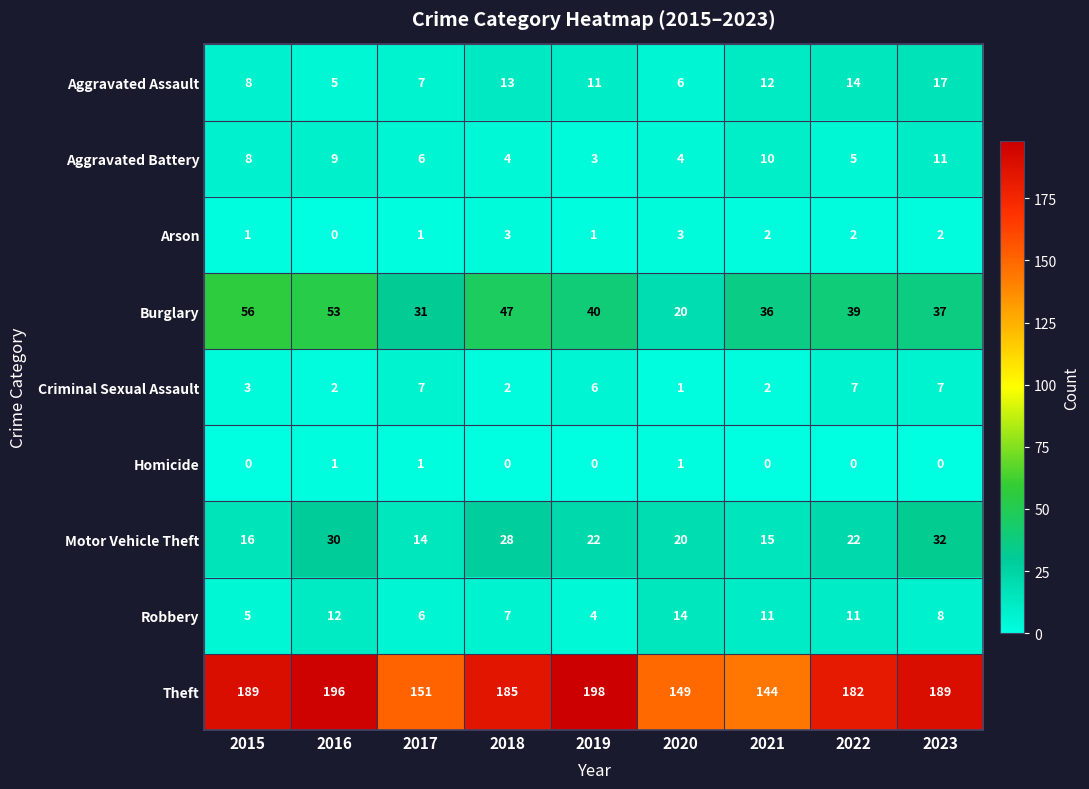

Is it true that Robbery equals 4 at 2022?

False